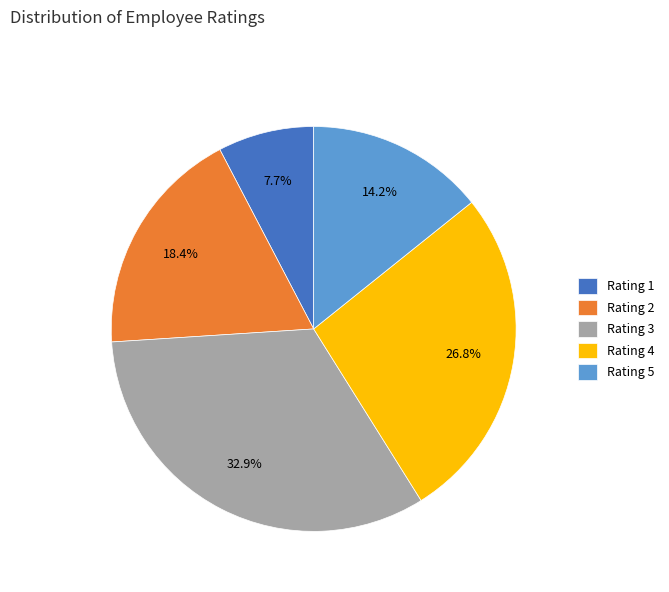

What is the smallest slice in the pie chart?

Rating 1